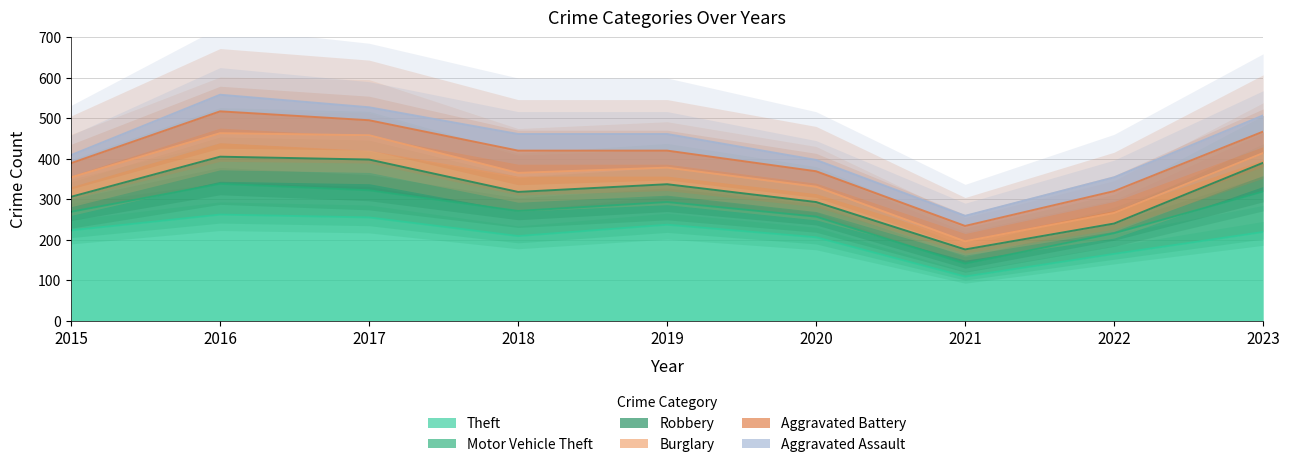

Rank the series by their maximum value, from lowest to highest.

Aggravated Assault, Aggravated Battery, Burglary, Robbery, Motor Vehicle Theft, Theft